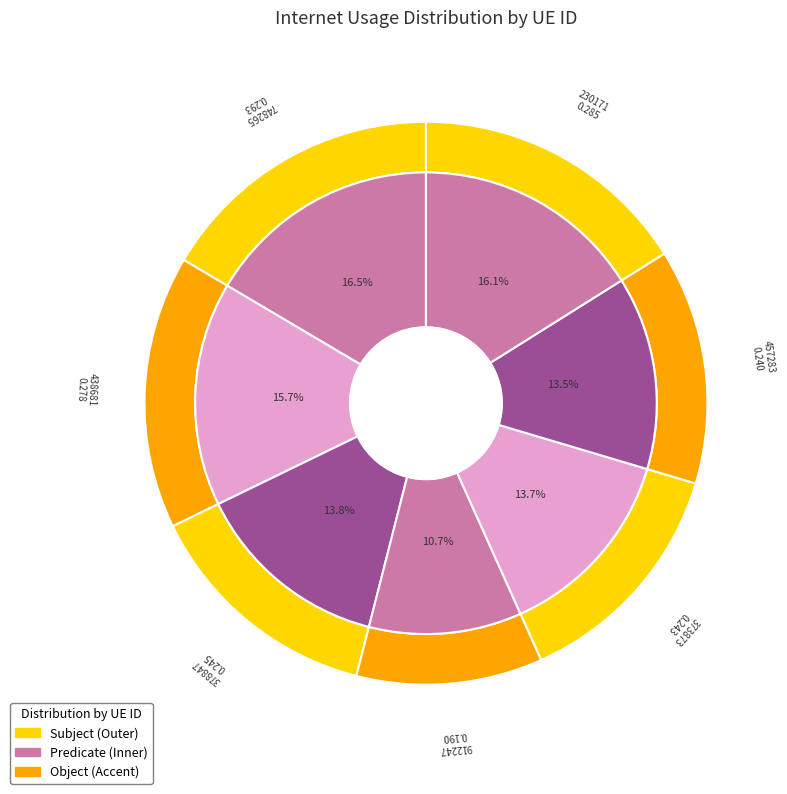

Between 457283 and 912247, which is larger?

457283